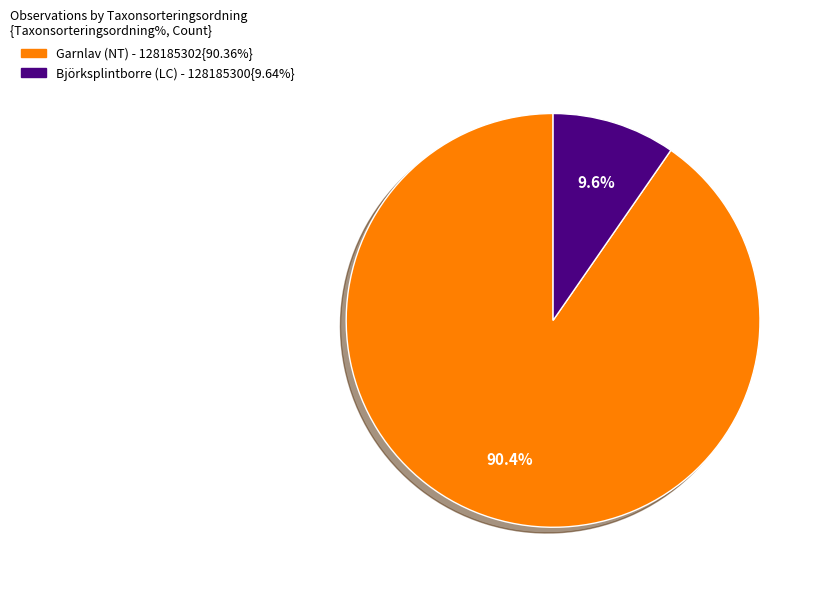

Is there any slice that represents more than half of the pie?

Yes